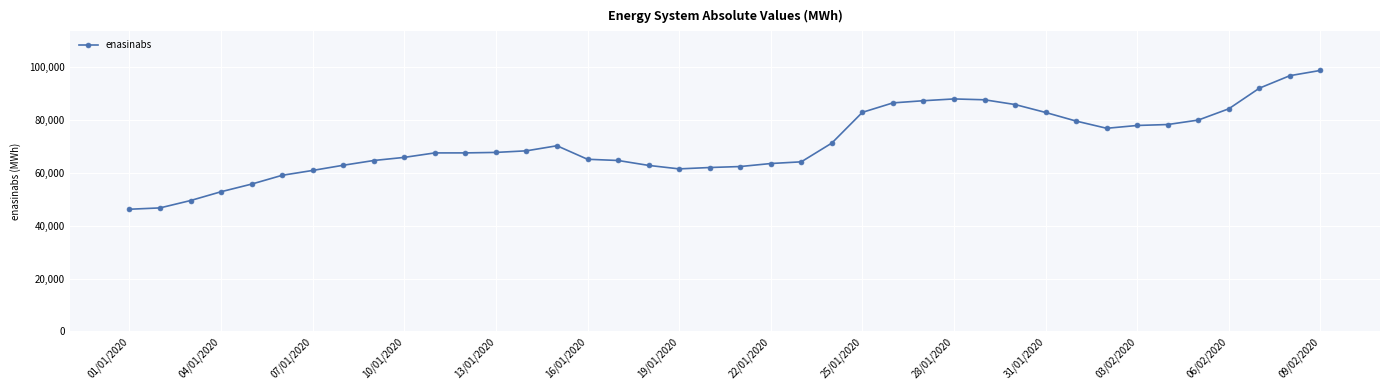

True or false: the data has more than 1 interior local peaks.

True